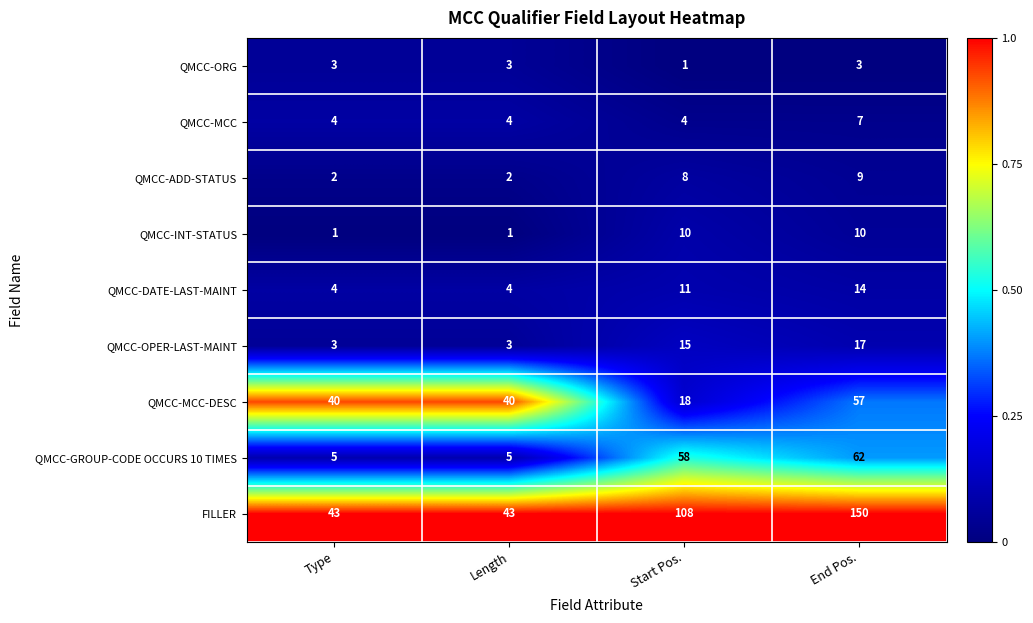

The value of QMCC-INT-STATUS at Type is 1. True or false?

True